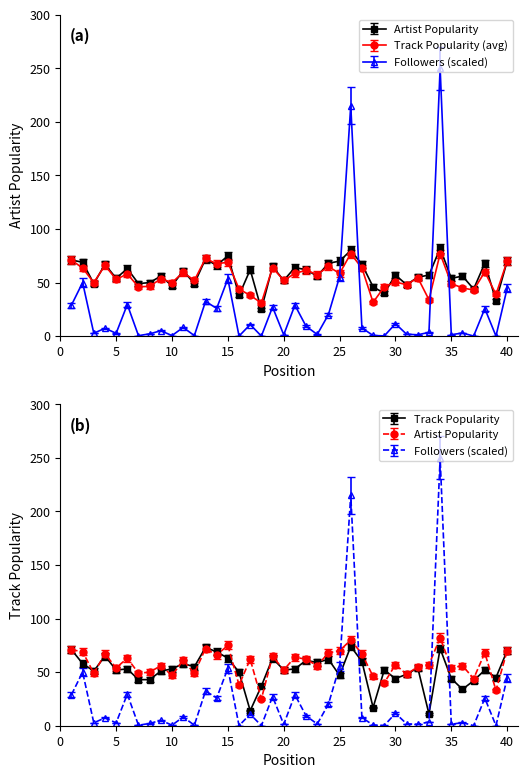

Which category has the lowest value in the Artist Popularity series?

18